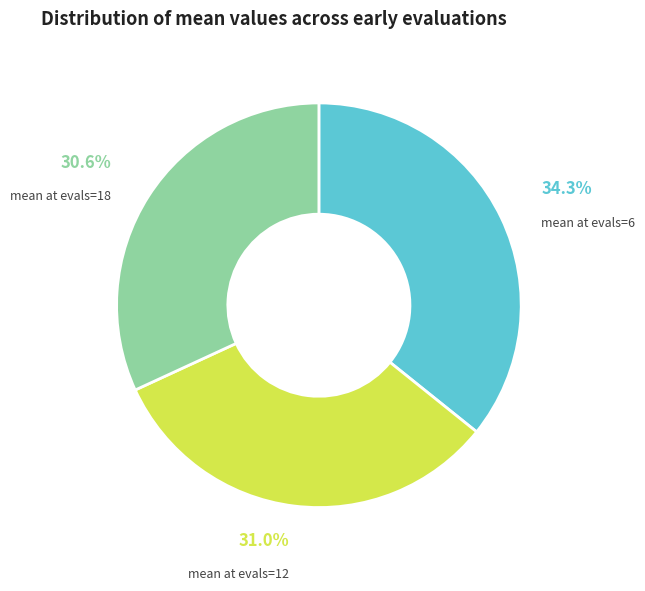

Combined, do 18 and 6 account for over 50%?

Yes